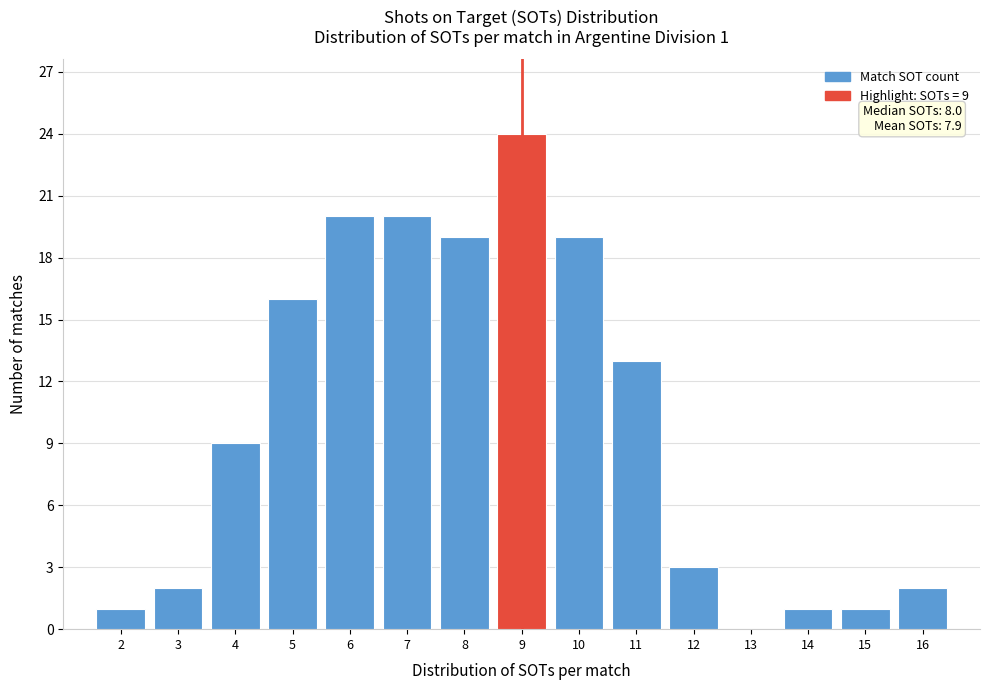

Over which range of the x-axis is the bar tallest?

8.5 to 9.5